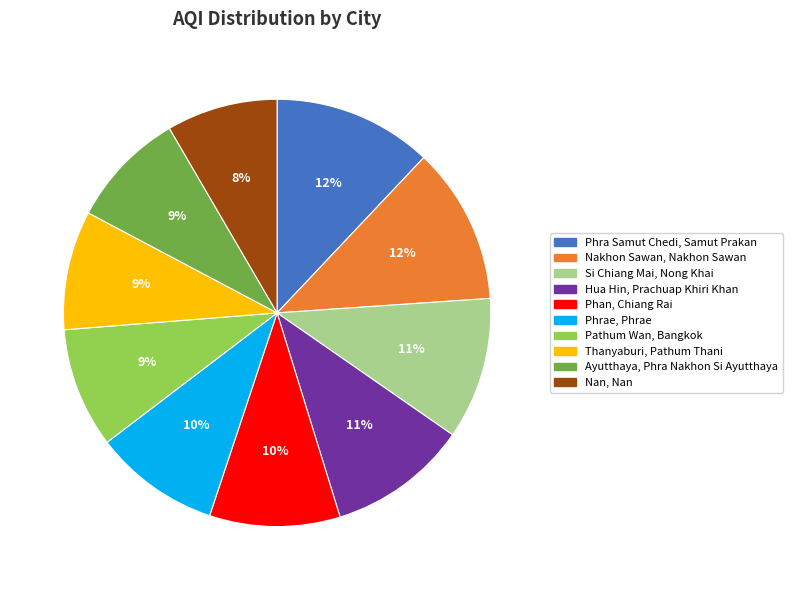

Do Thanyaburi, Pathum Thani and Nakhon Sawan, Nakhon Sawan together represent more than half of the pie?

No